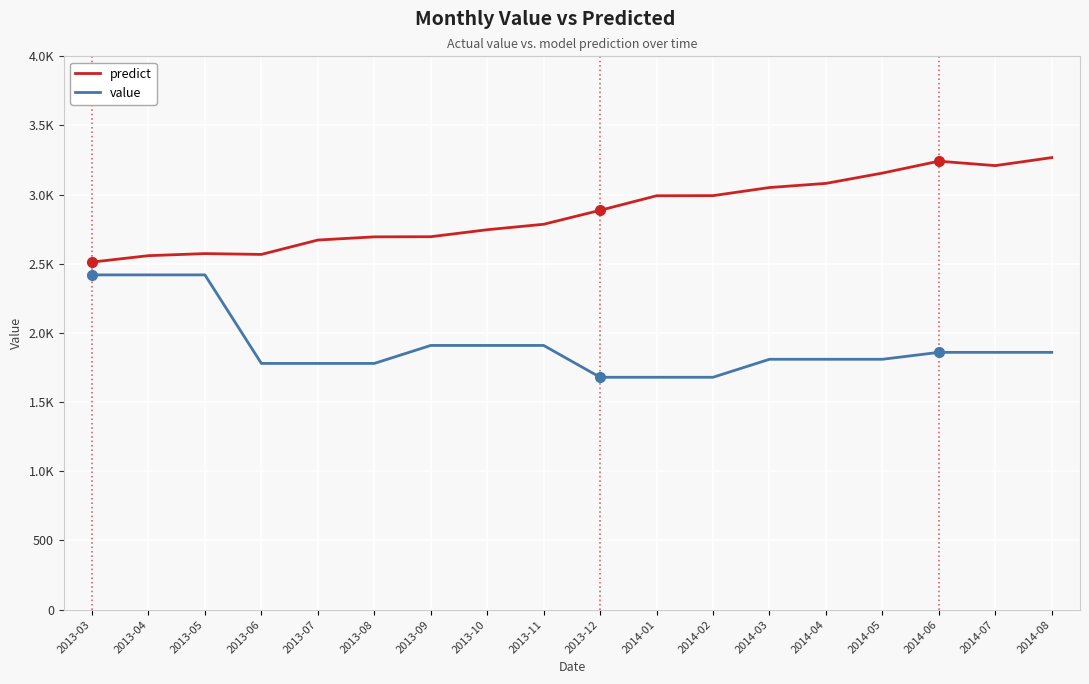

True or false: predict and value cross at least once.

False